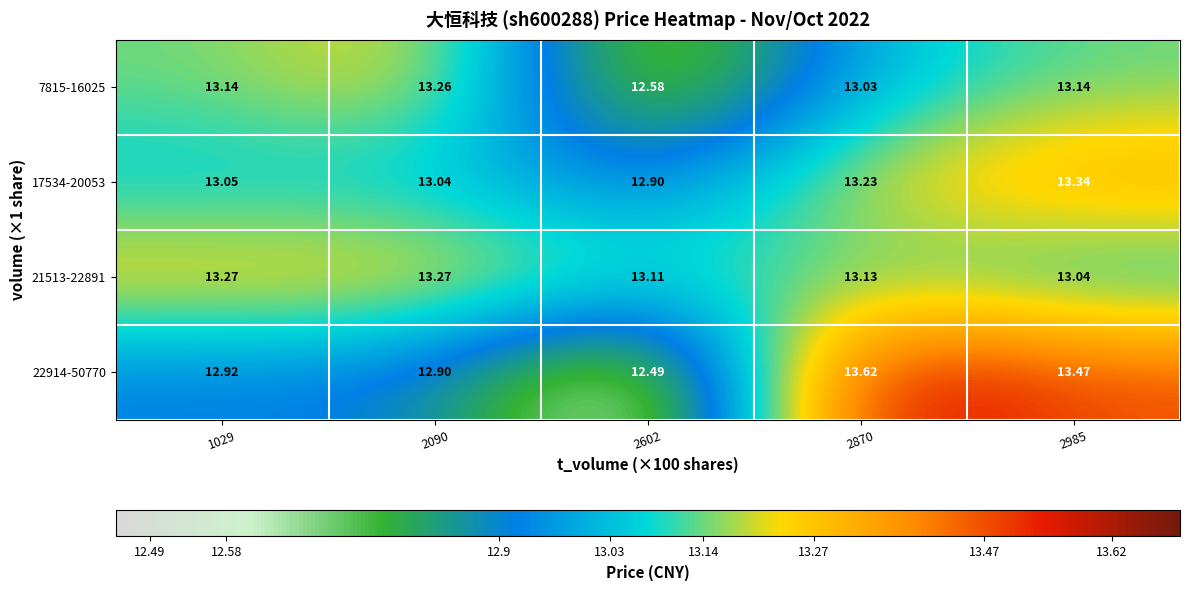

At how many categories does at least one series exceed 12?

5